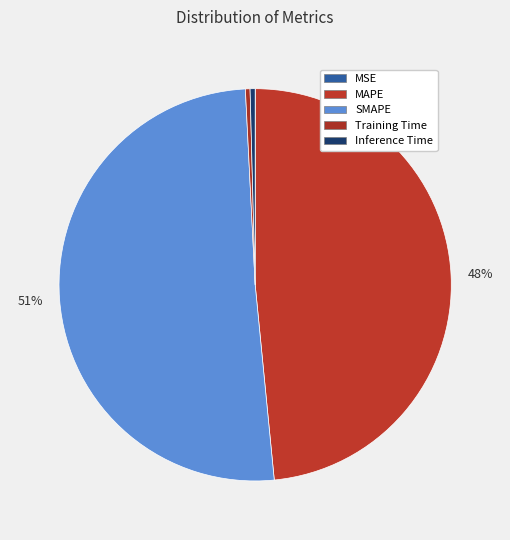

Is there any slice that represents more than half of the pie?

Yes